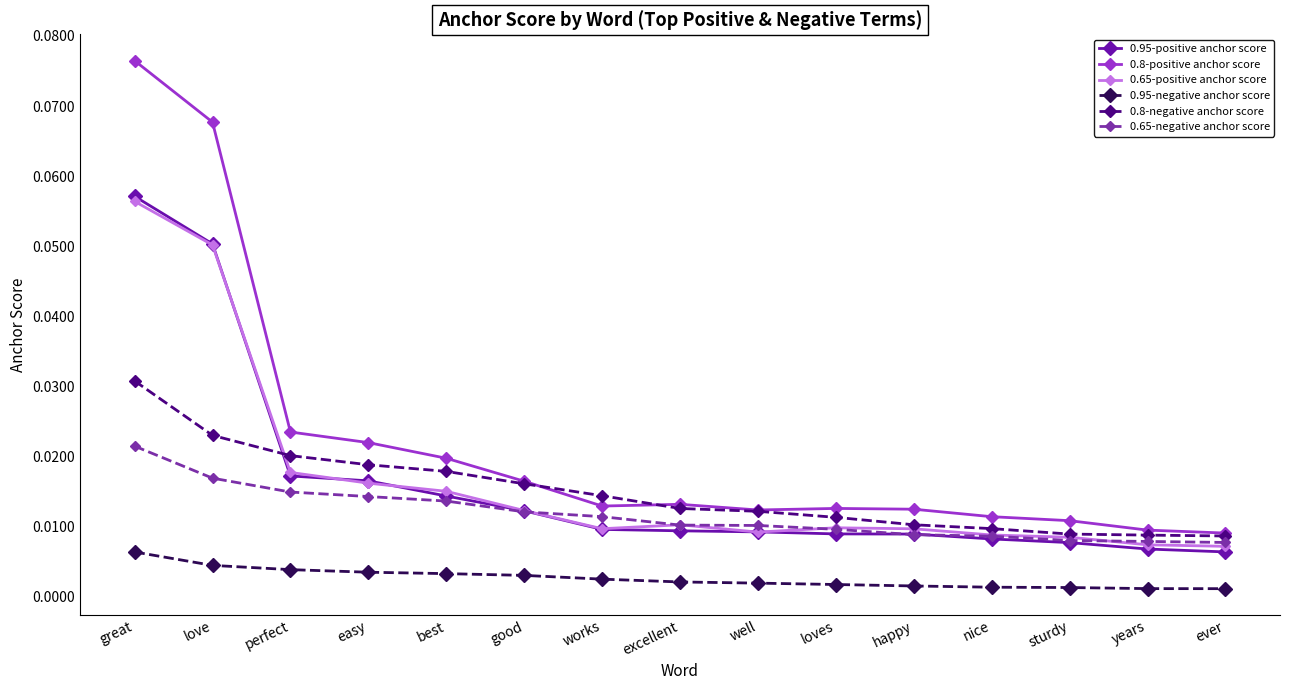

At which category is the sum across all series the highest?

great